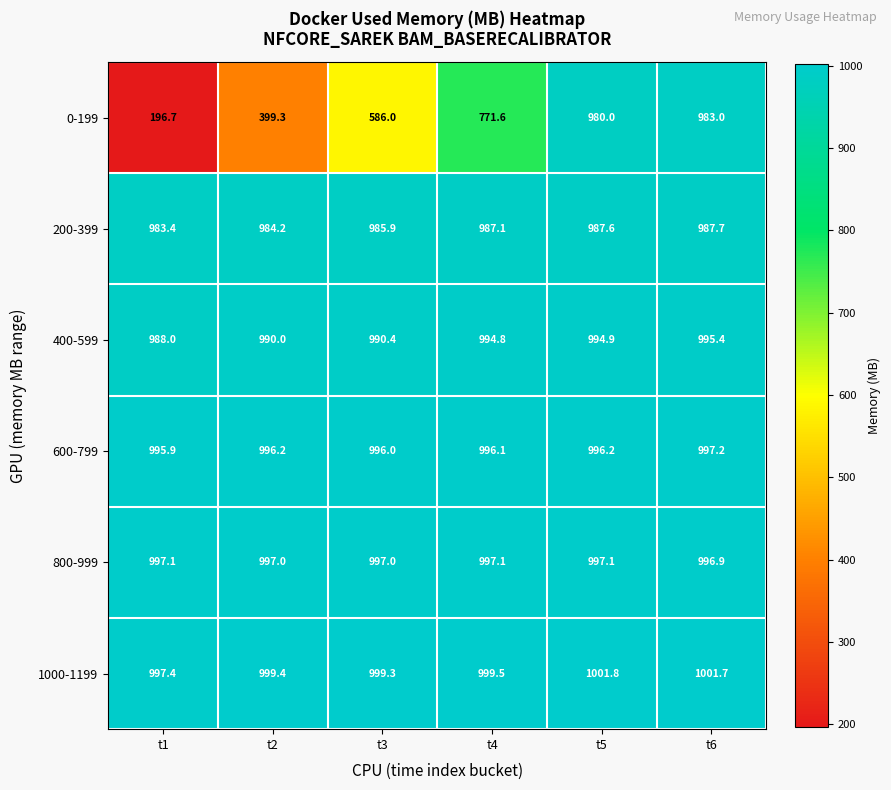

What is the difference between the second highest and minimum values in the 1000-1199 series?

4.3